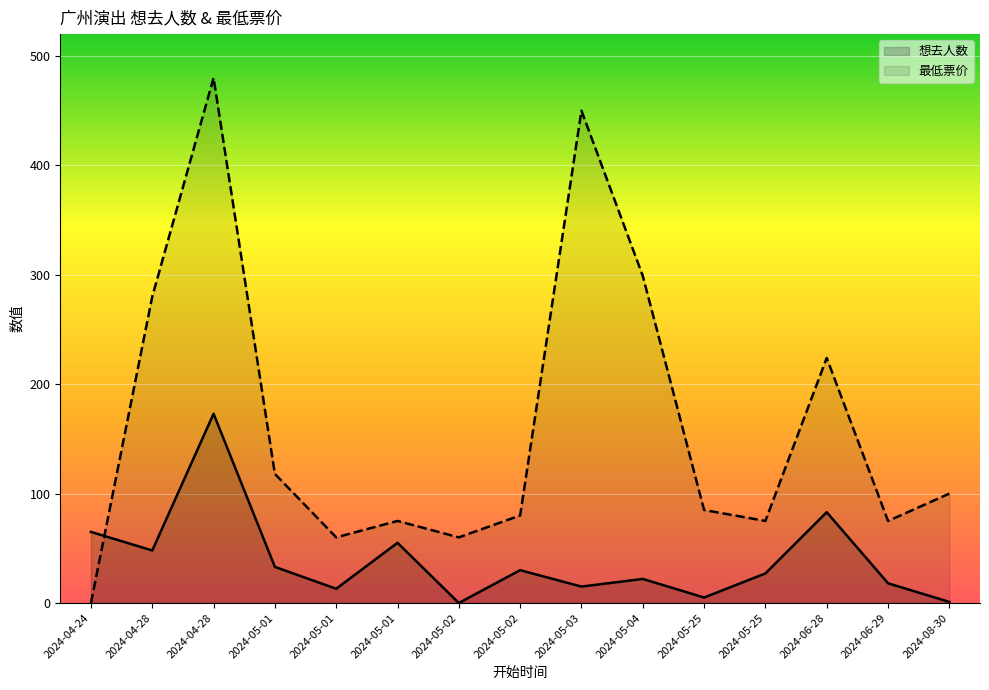

What is the difference between the highest and lowest values at 2024-04-24?

65